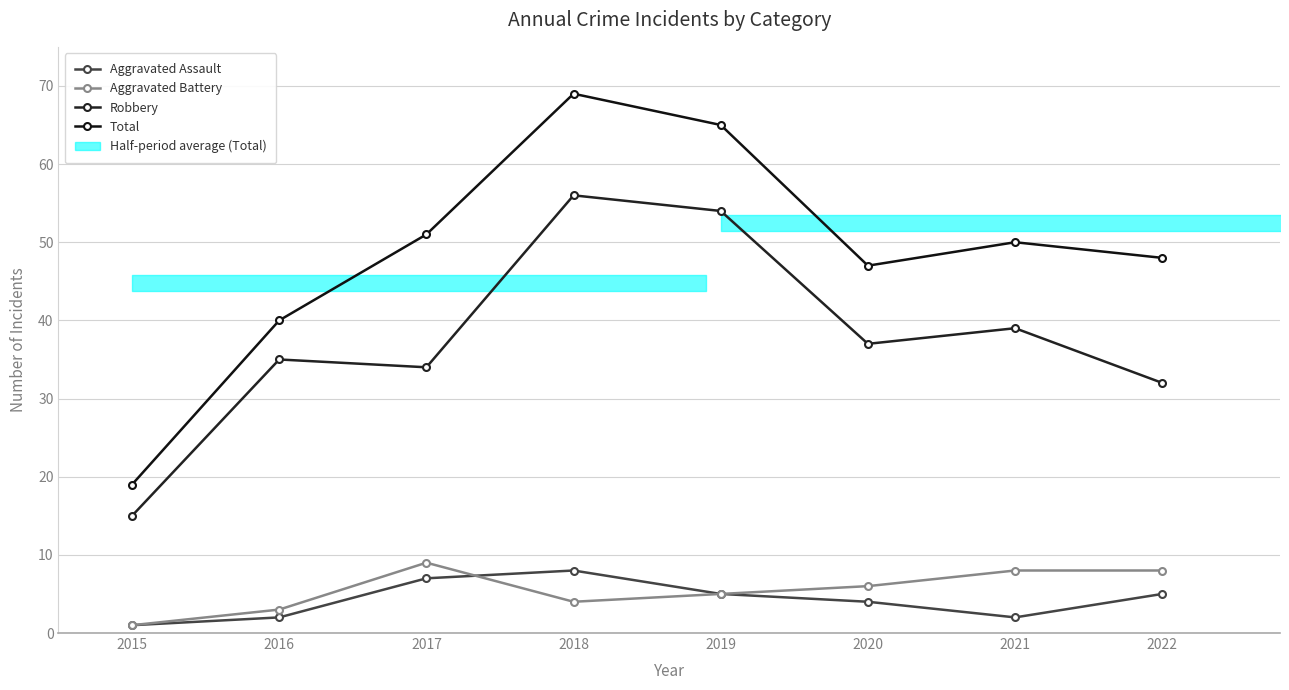

Reading left to right, transcribe all the data shown in this chart.

Aggravated Assault: 1	2	7	8	5	4	2	5
Aggravated Battery: 1	3	9	4	5	6	8	8
Robbery: 15	35	34	56	54	37	39	32
Total: 19	40	51	69	65	47	50	48